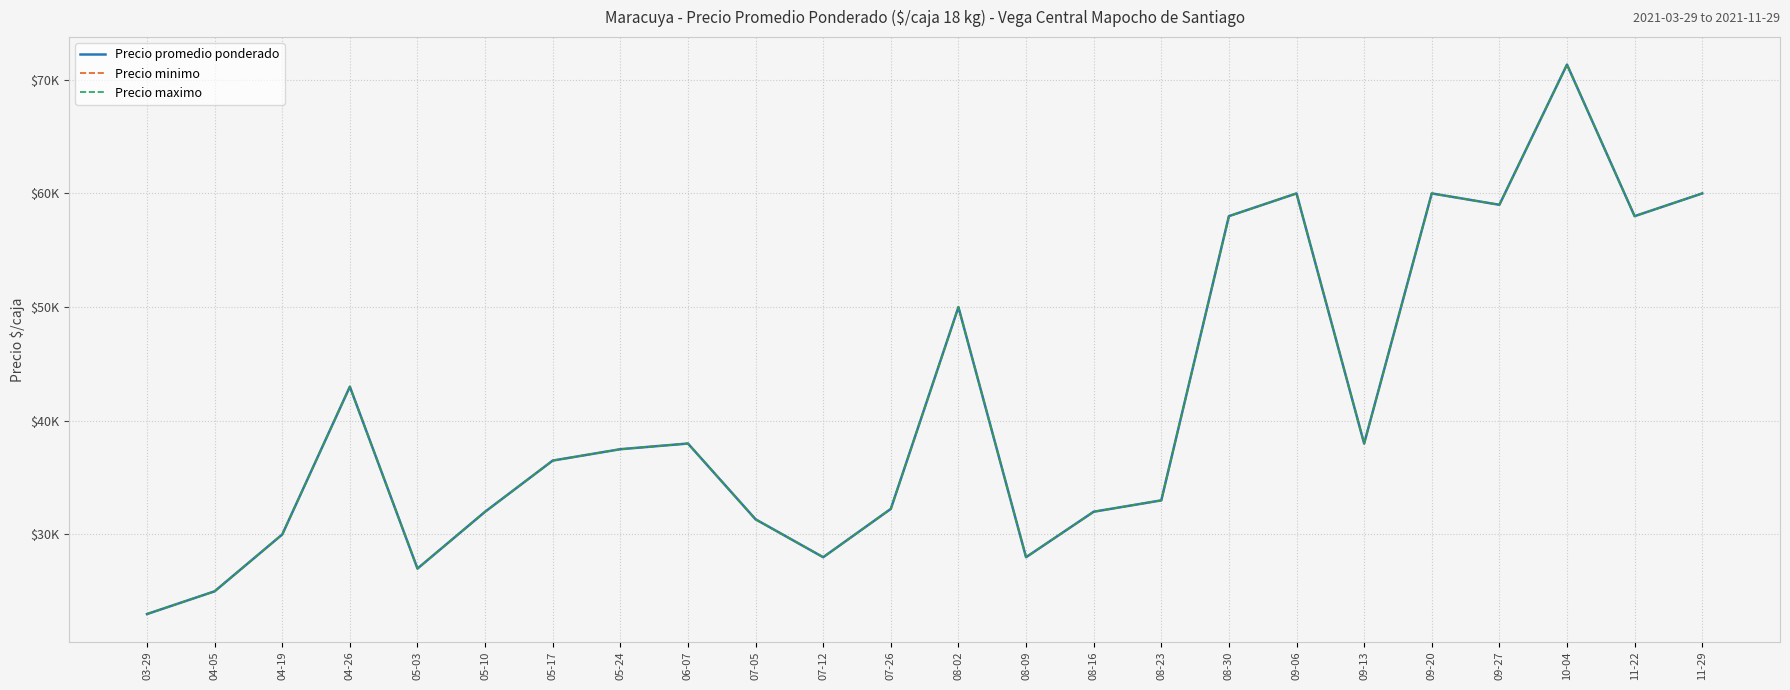

Is this an area chart (filled region under the line)?

No